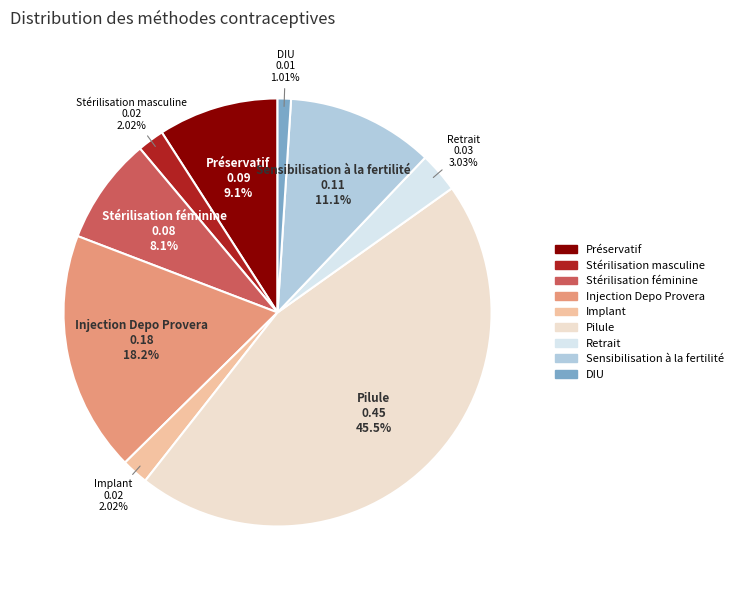

To the nearest percent, what is the difference between the Stérilisation féminine and Stérilisation masculine slice percentages?

6%